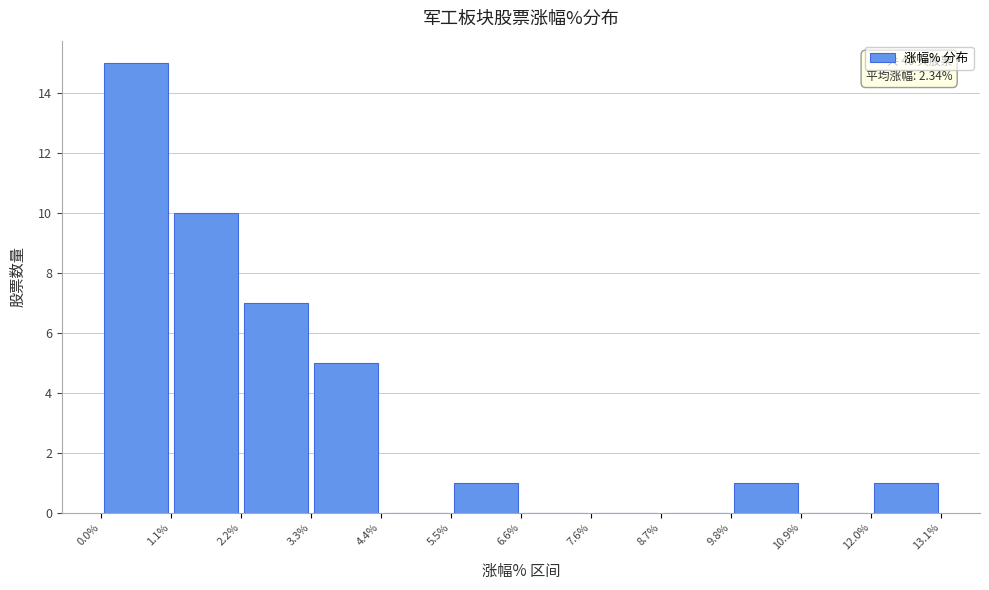

Which range on the x-axis has the tallest bar?

0.0% to 1.1%